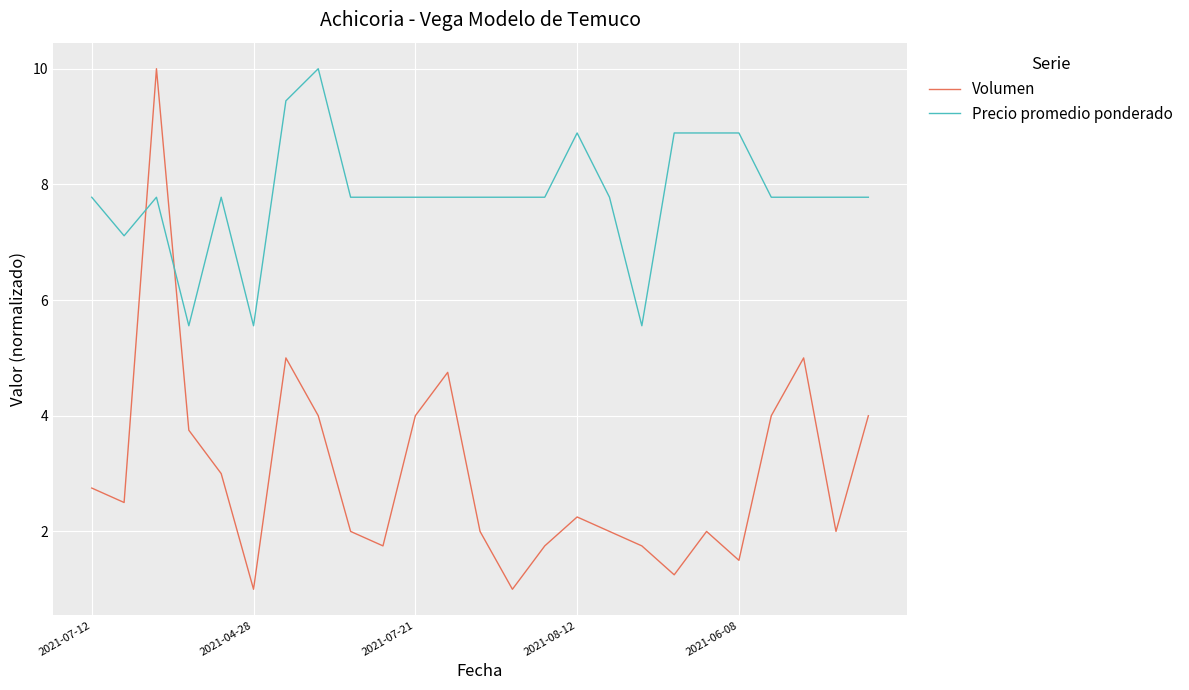

Is this an area chart (filled region under the line)?

No